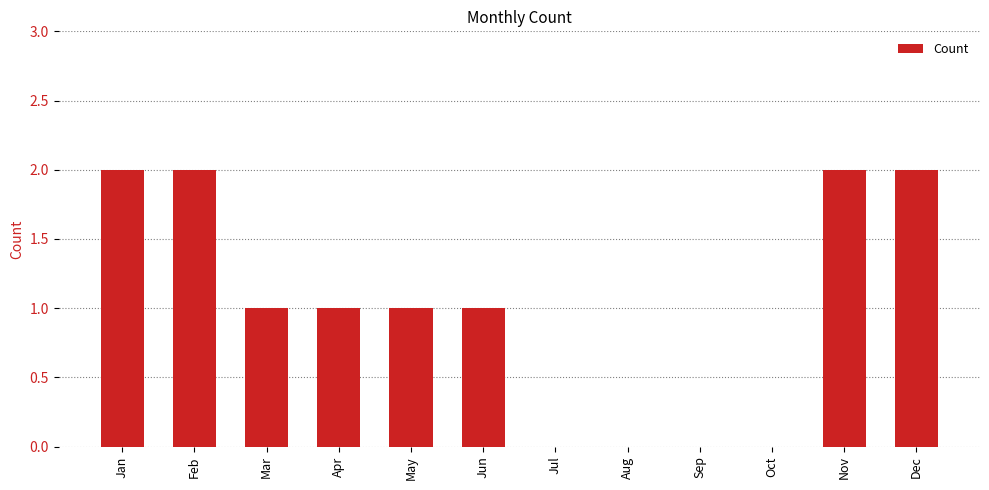

Between Dec and Aug, which is larger?

Dec